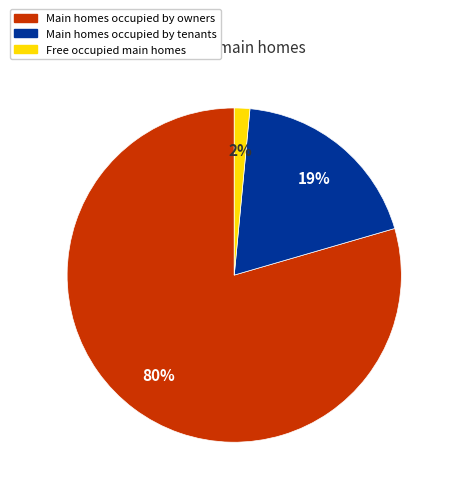

To the nearest percent, what is the average slice percentage?

33%